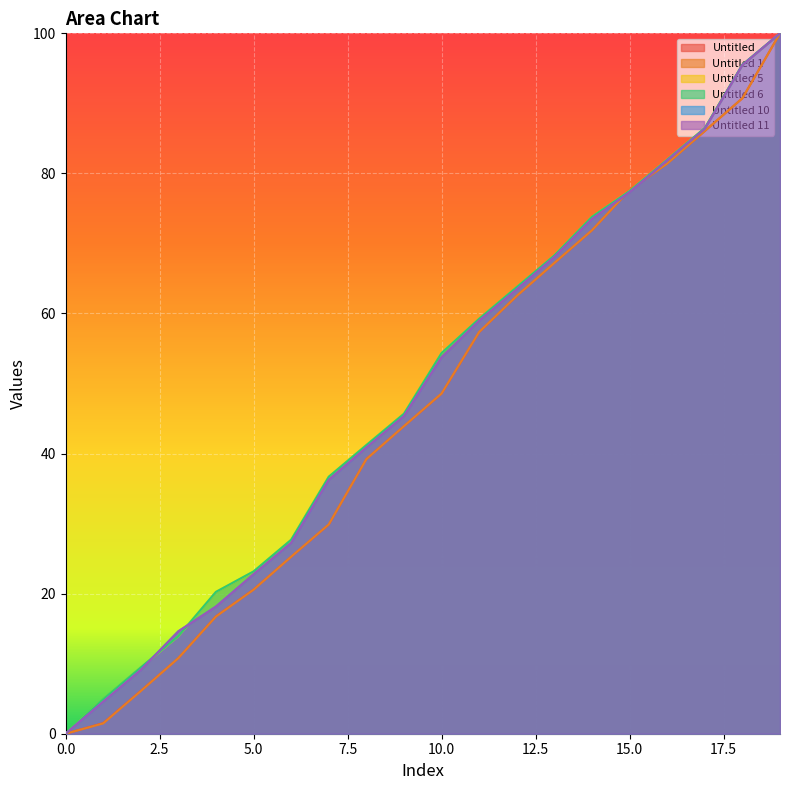

The value of Untitled at 19 is 100.0. True or false?

True